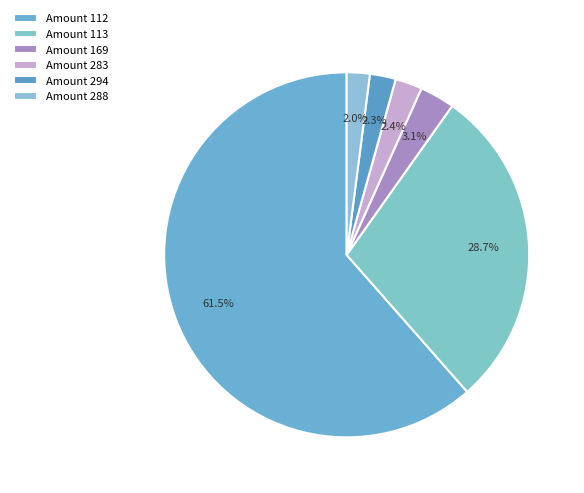

Is there any slice that represents more than half of the pie?

Yes